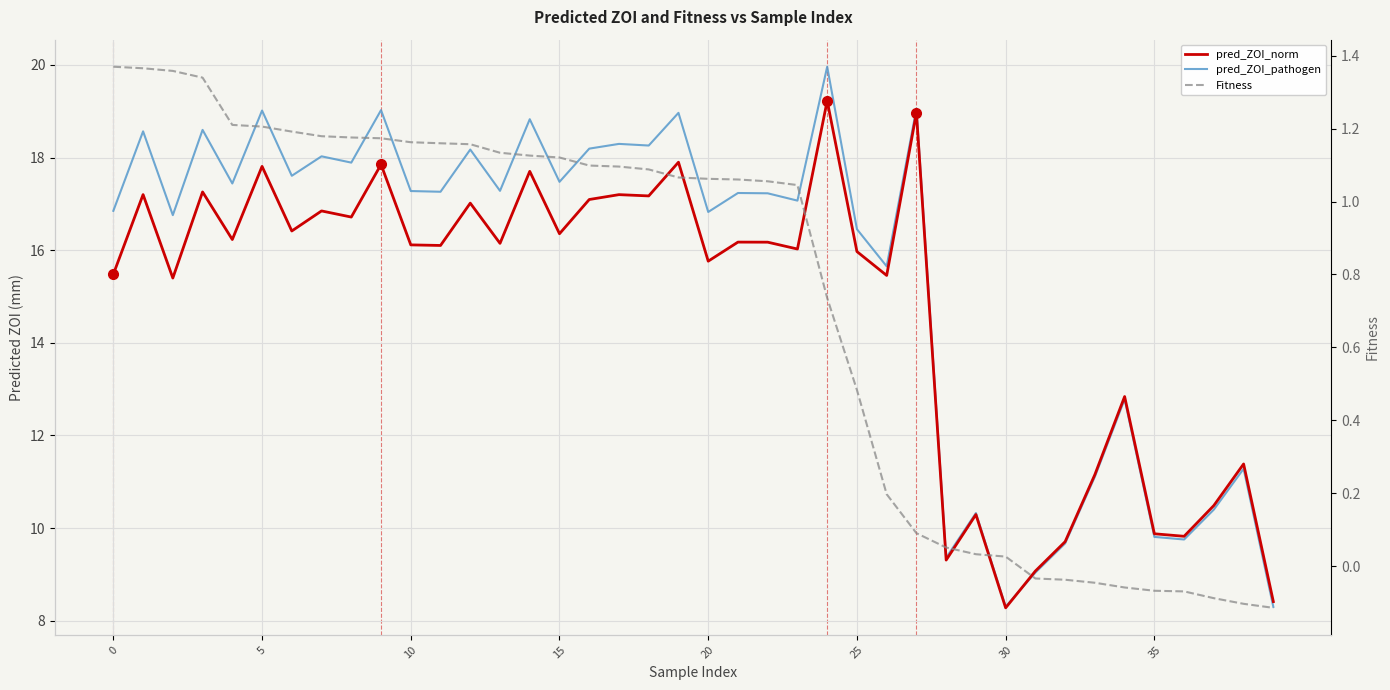

How many interior local peaks does the pred_ZOI_pathogen series have?

15